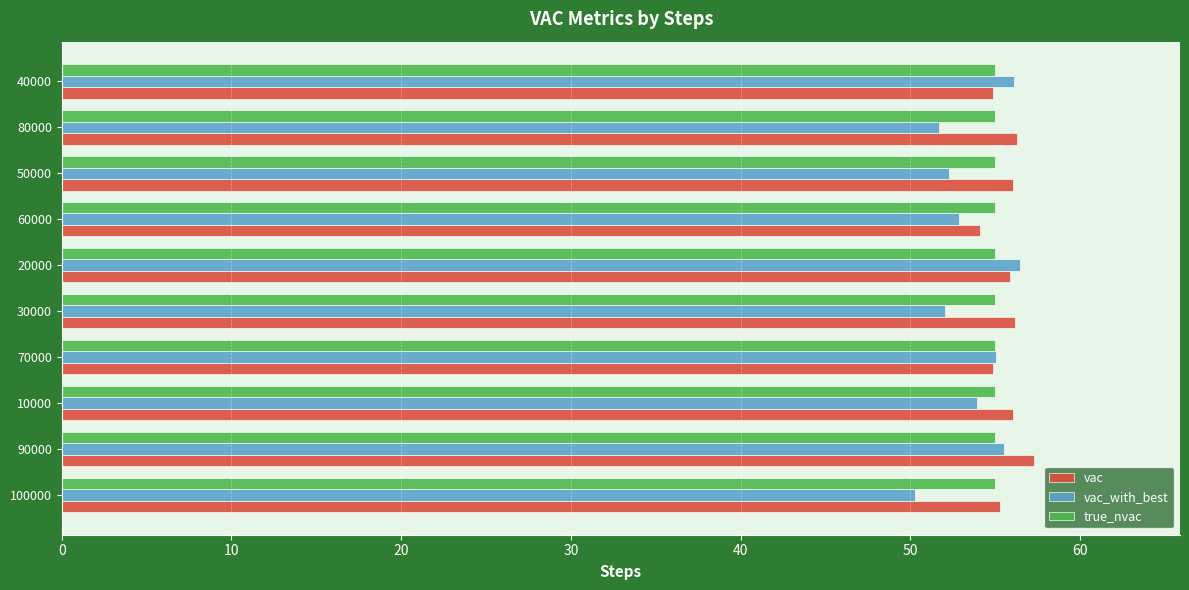

The value of vac at 70000 is 20.4. True or false?

False